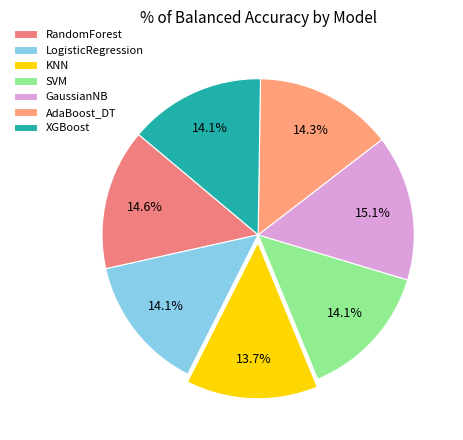

Does SVM represent more than half of the total?

No